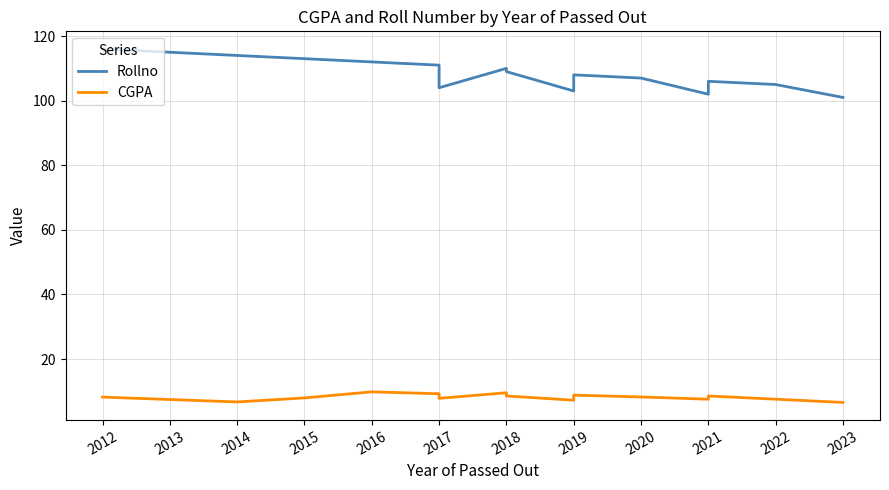

At which label does CGPA first exceed 8?

2012